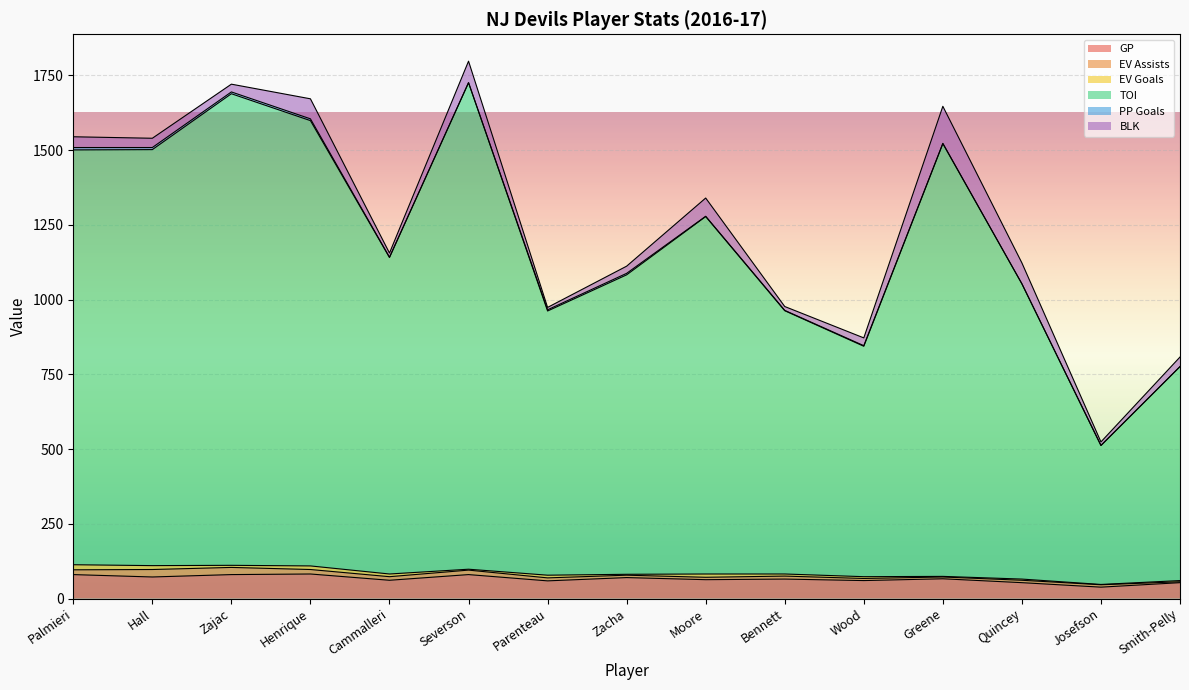

What is the total value across all series at Zacha?

1112